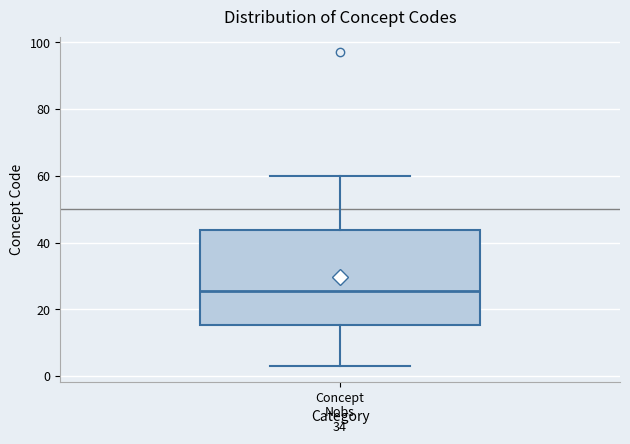

Transcribe this box plot: give where the median line is, the range the box spans, and where the two whiskers end, as read against the y-axis. The values are not printed on the chart, so give them approximately, as read against the axis.

median 26, box 16 to 44, whiskers 4 to 60